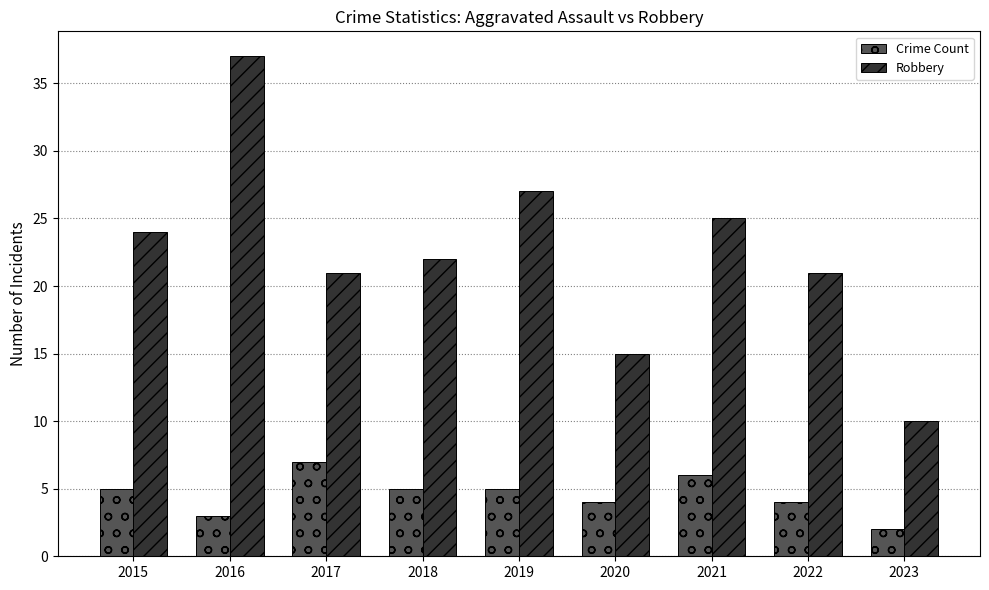

Which category has the lowest value in the Robbery series?

2023